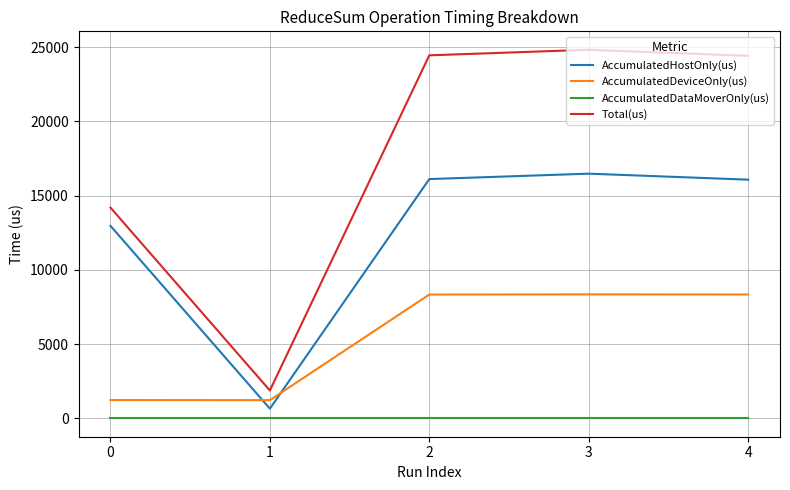

Count the number of categories in the chart.

5